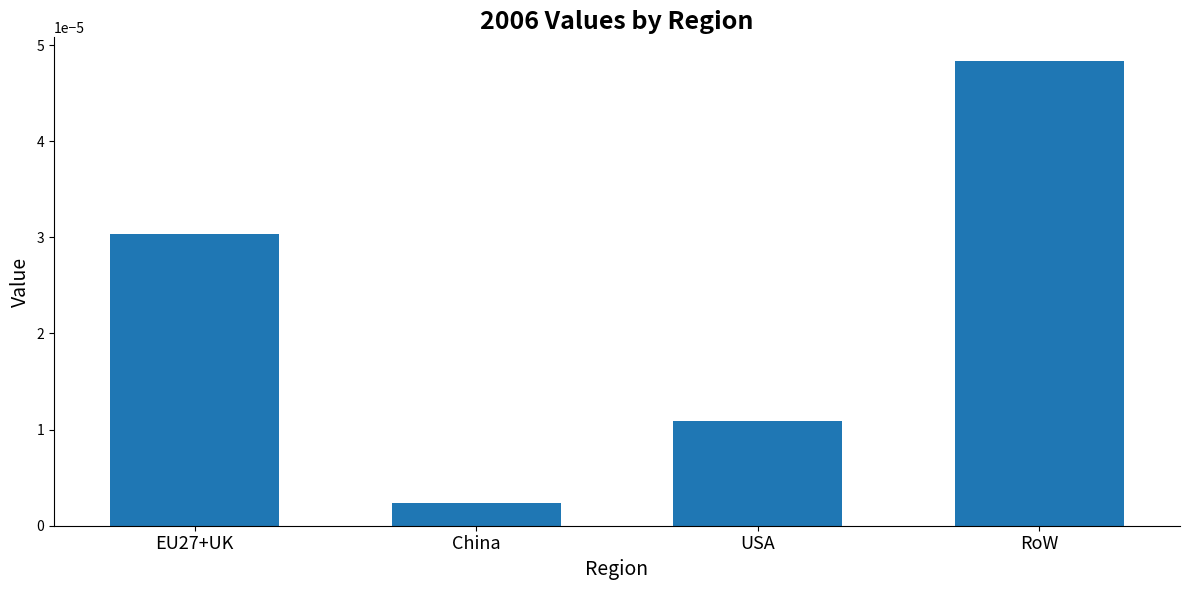

What position from the right is USA?

2